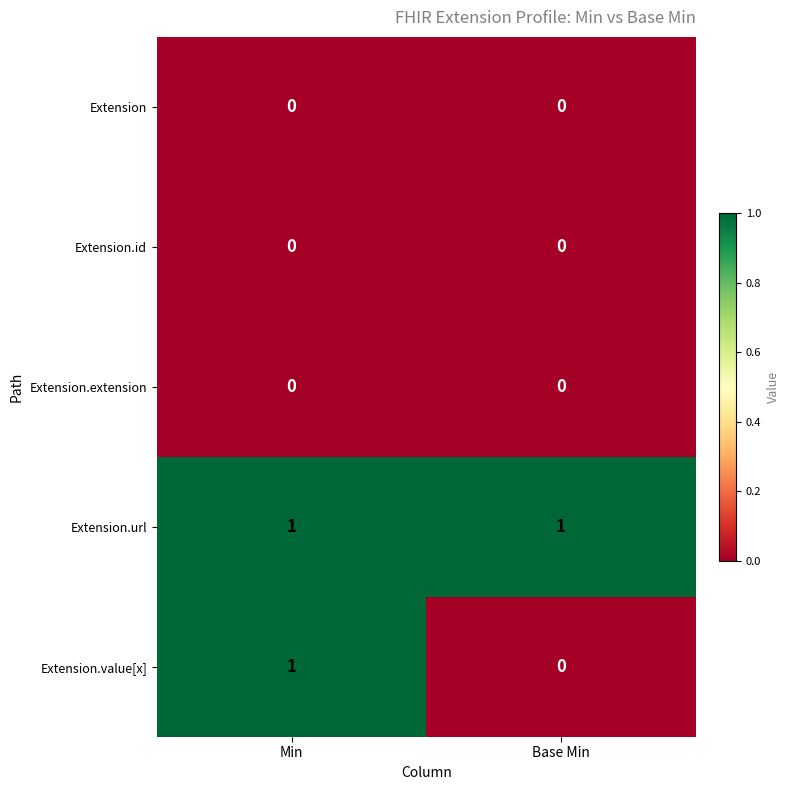

At how many categories does at least one series exceed 0?

2